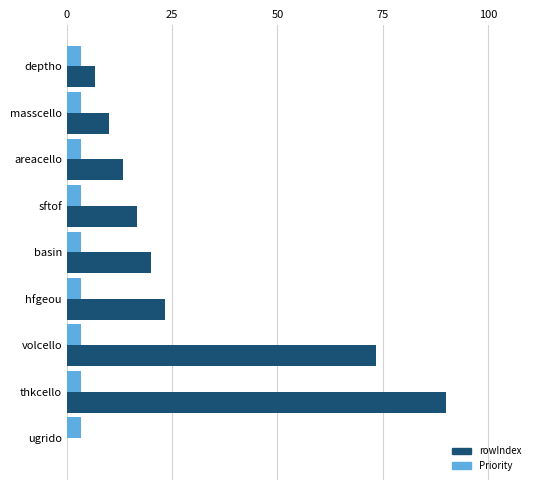

True or false: rowIndex has a value of 27.6 at sftof.

False